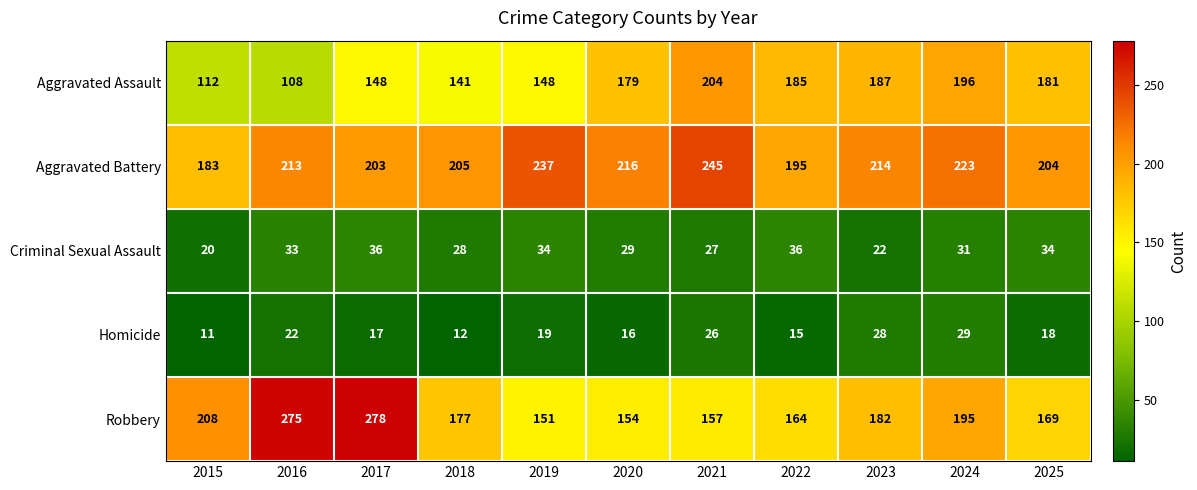

How many data points does each series have?

11